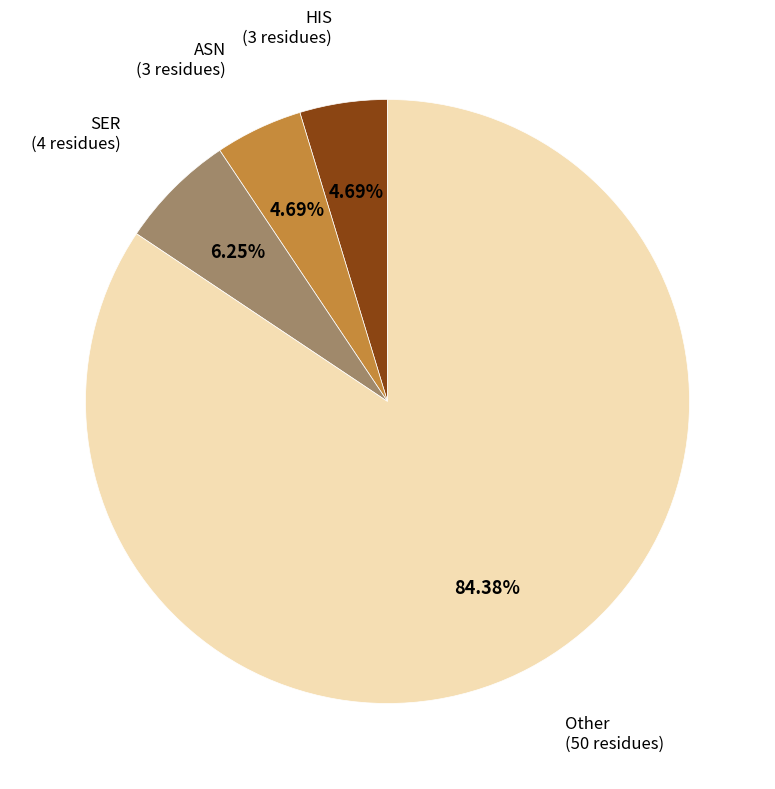

Is there any slice that represents more than half of the pie?

Yes